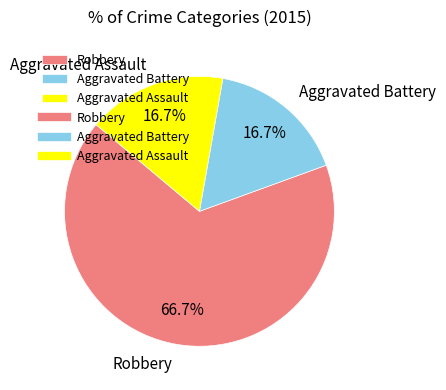

To the nearest percent, what portion does Robbery represent?

67%